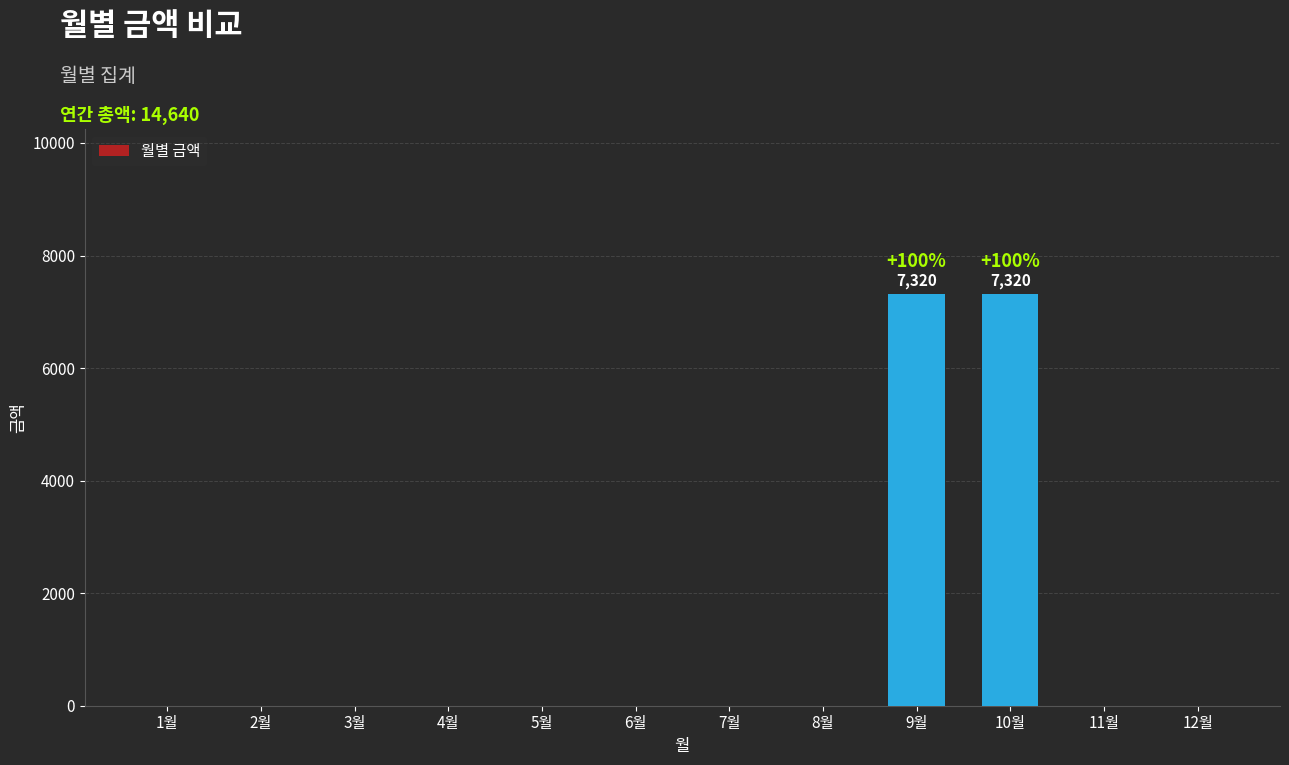

What is the sum of all values?

14640